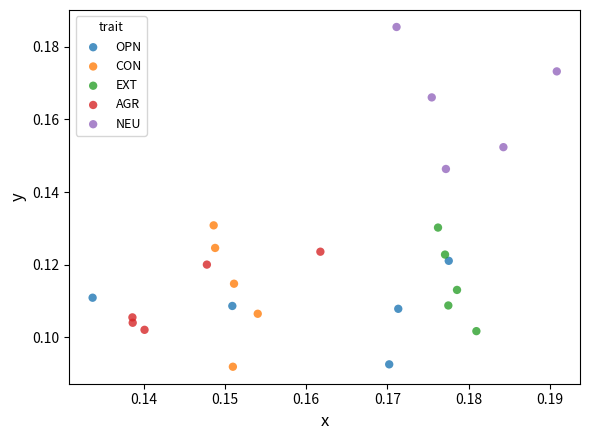

Which series contains the highest Y value?

NEU